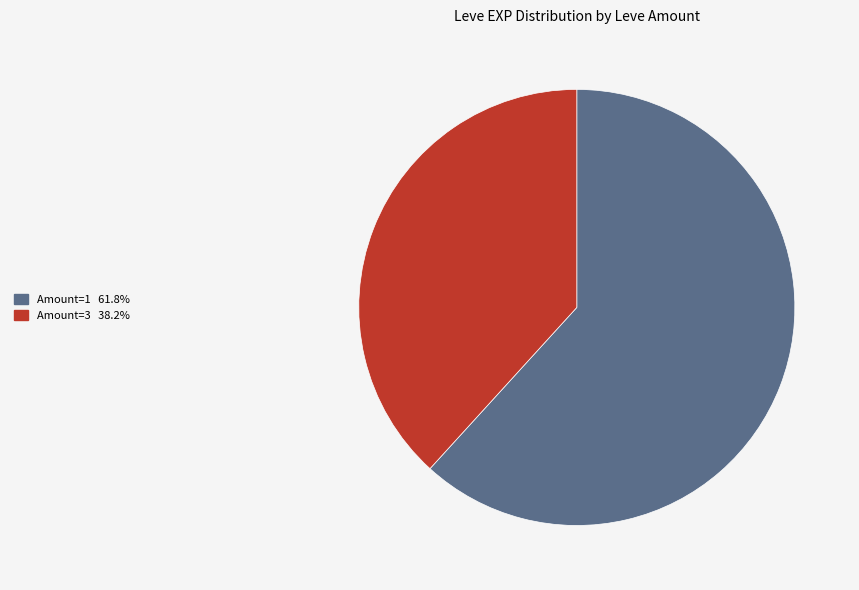

Does any single category account for the majority?

Yes